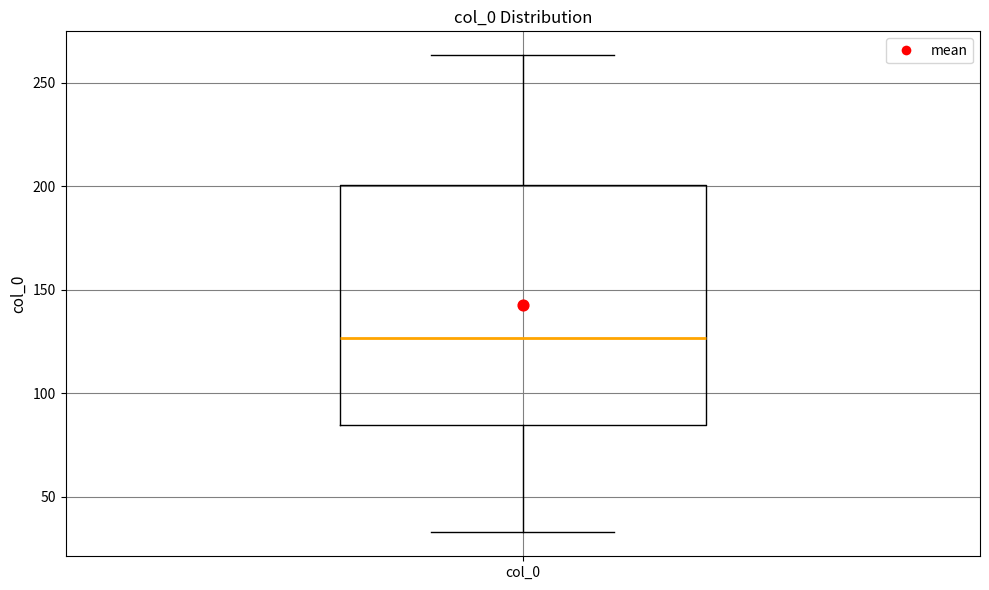

Transcribe this box plot: give where the median line is, the range the box spans, and where the two whiskers end, as read against the y-axis. The values are not printed on the chart, so give them approximately, as read against the axis.

median 125, box 85 to 200, whiskers 35 to 265